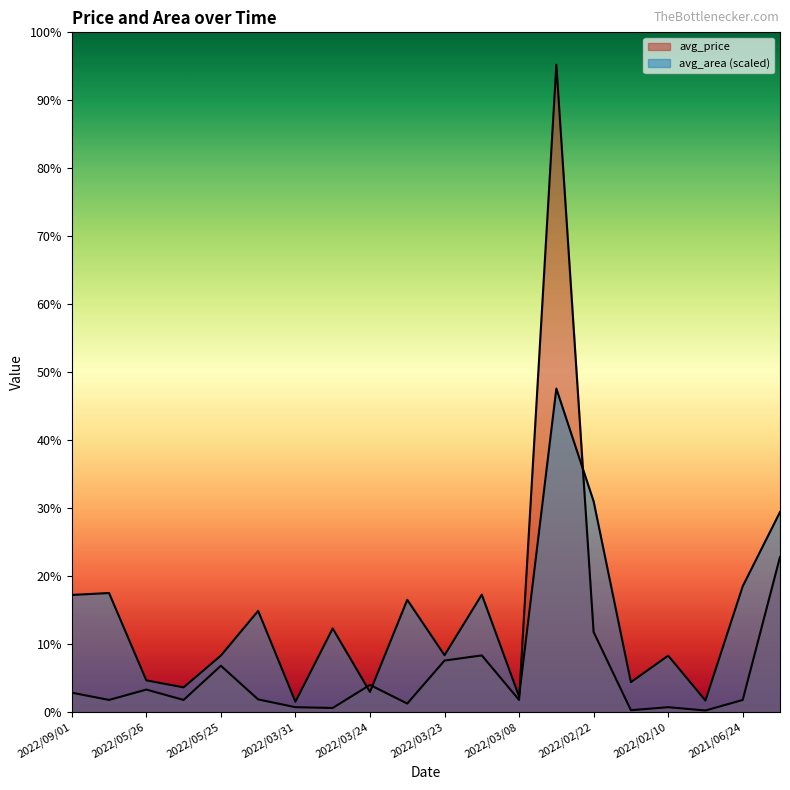

Does the chart display data point markers on the line(s)?

No